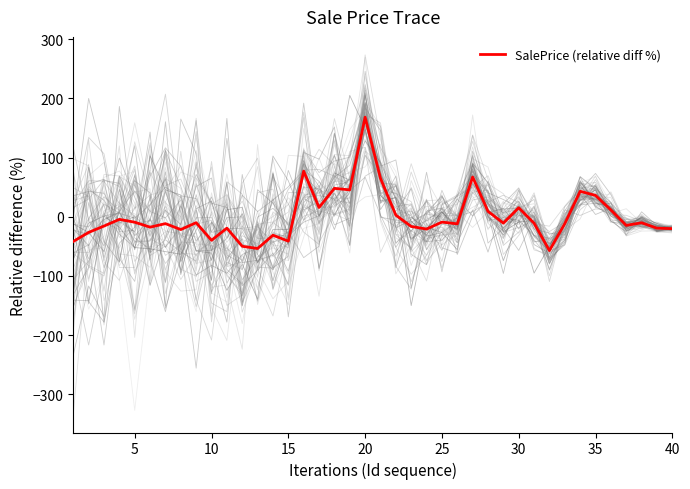

What is the minimum value for SalePrice (relative diff %)?

-57.1